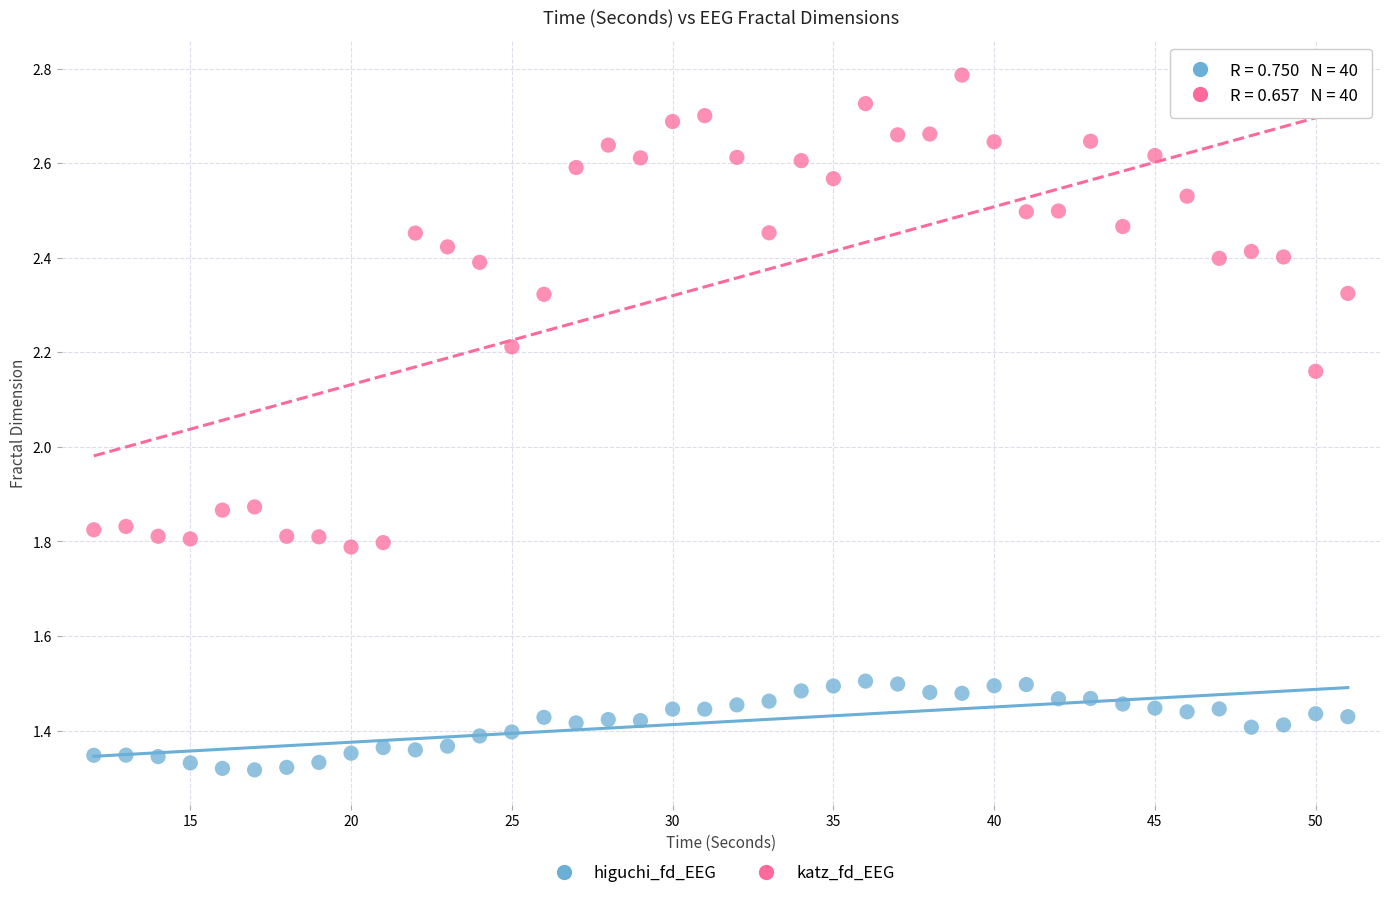

What are all the series names shown in the legend?

higuchi_fd_EEG, katz_fd_EEG